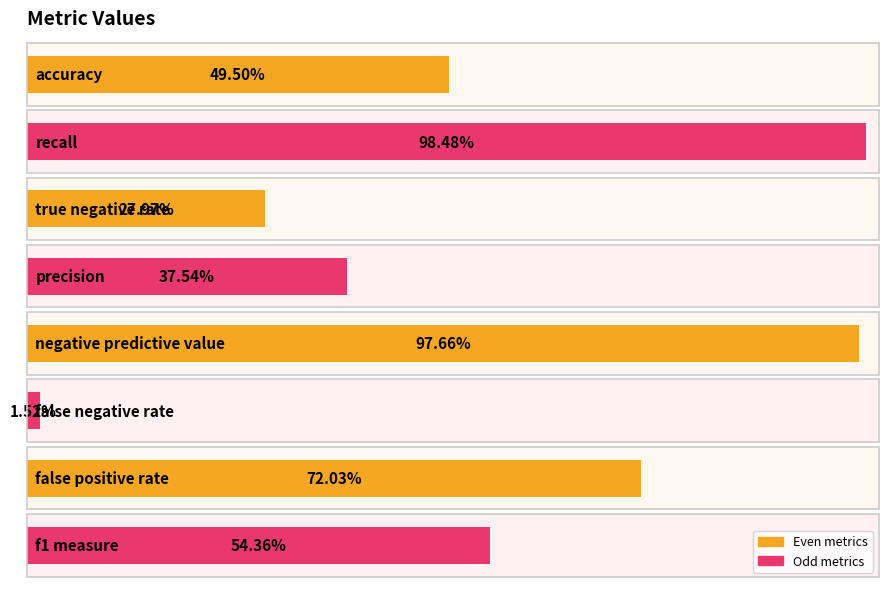

Between 6 and 4, which is larger?

4